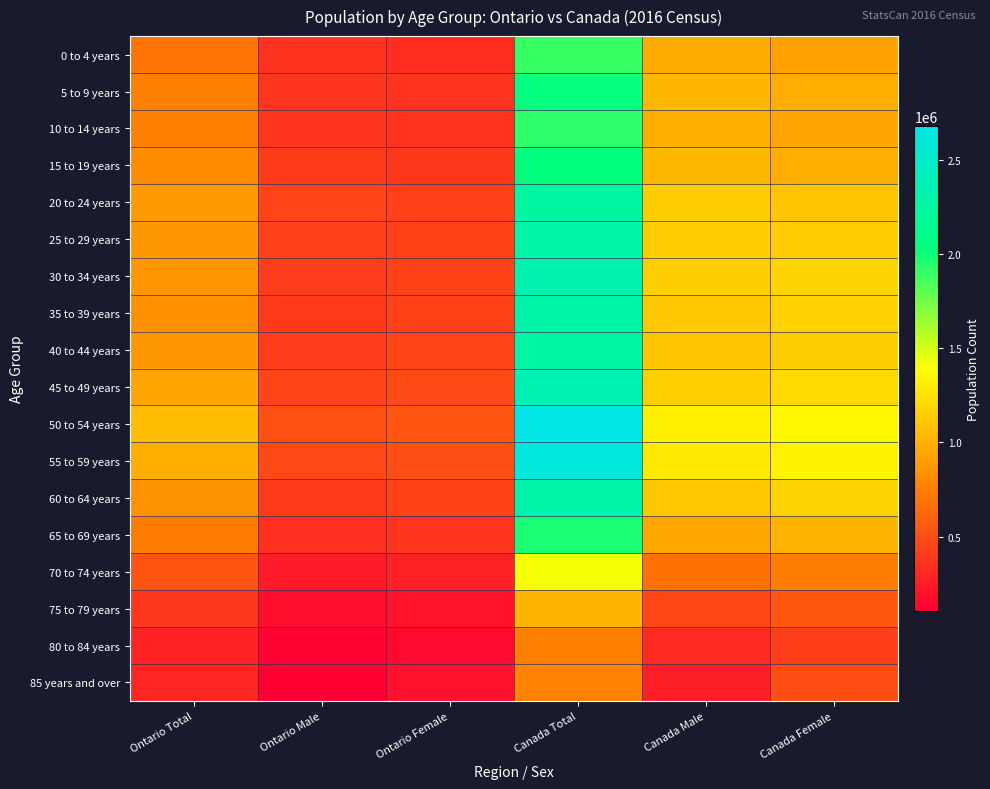

What is the spread (max minus min) of values at Ontario Male?

411080